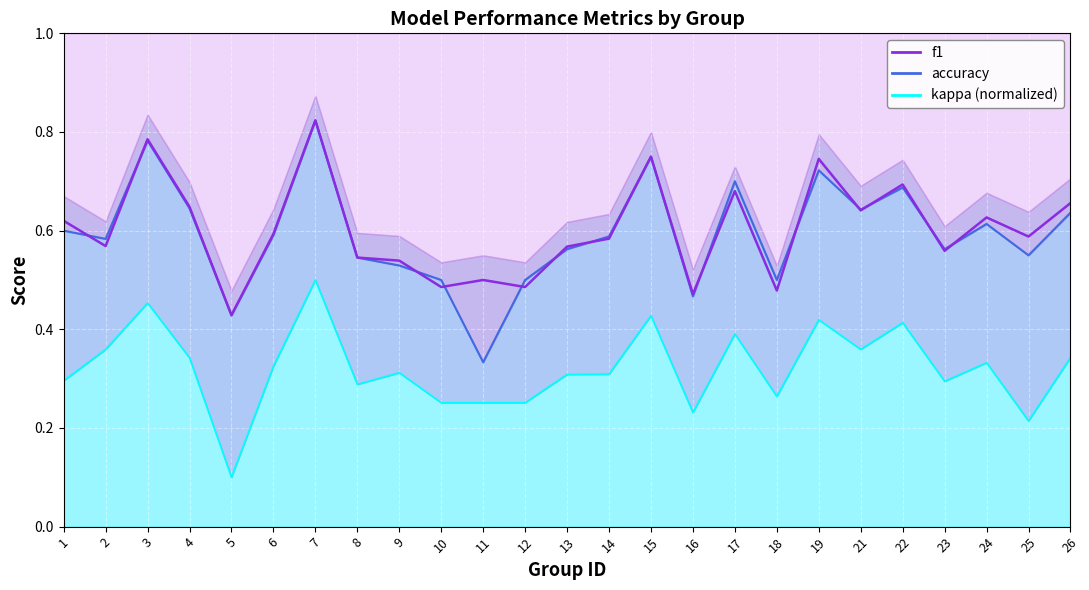

Rank the series at 15 from highest to lowest value.

f1, accuracy, kappa